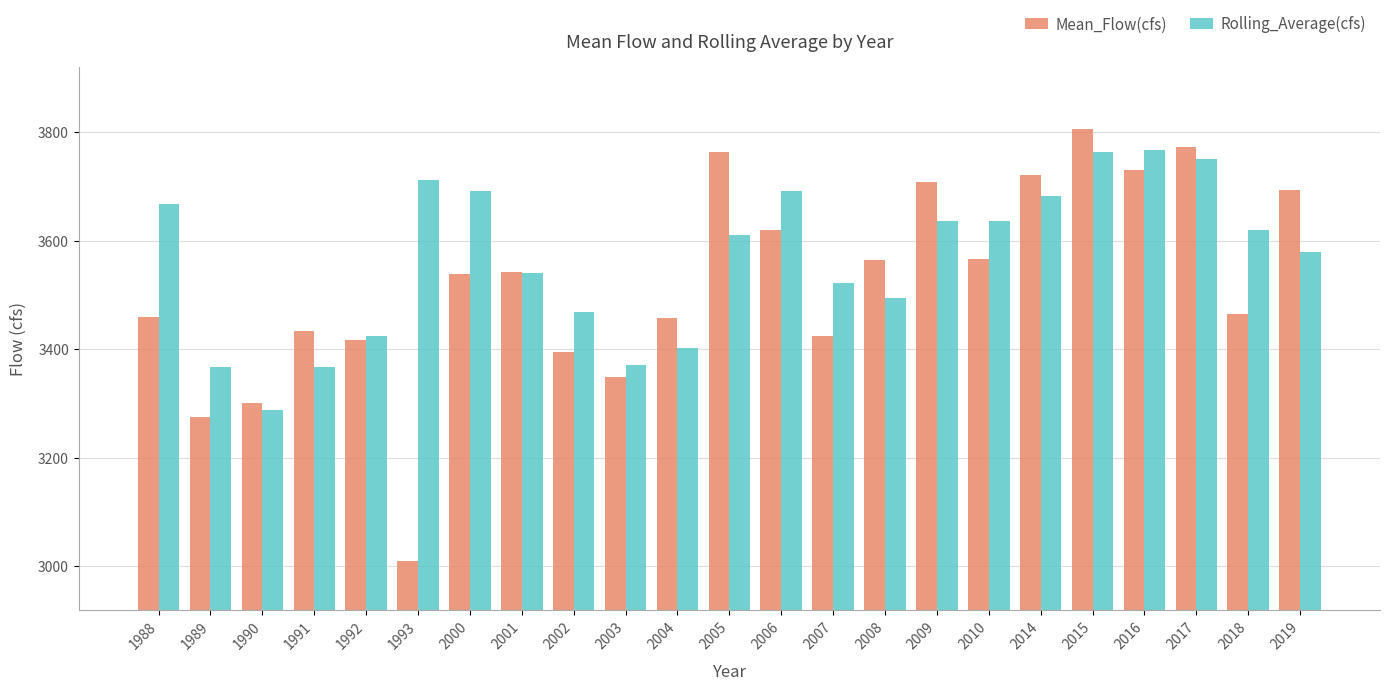

At which label does Mean_Flow(cfs) first exceed 3538?

2000